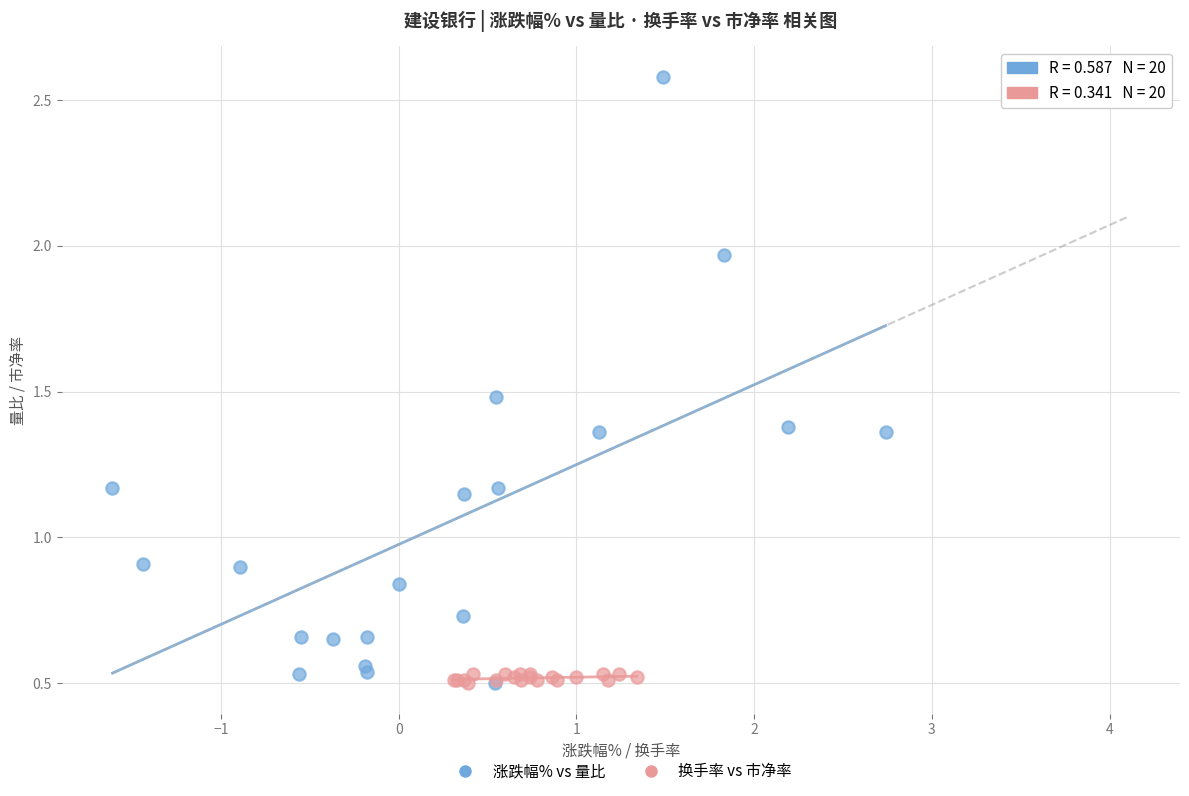

Which series reaches the maximum Y coordinate?

涨跌幅% vs 量比